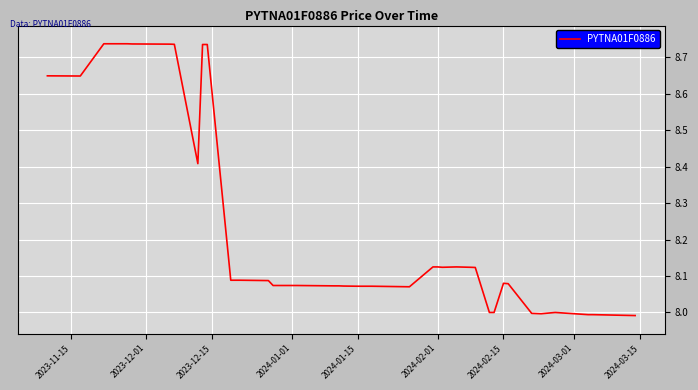

What is the sum of all values?

329.5